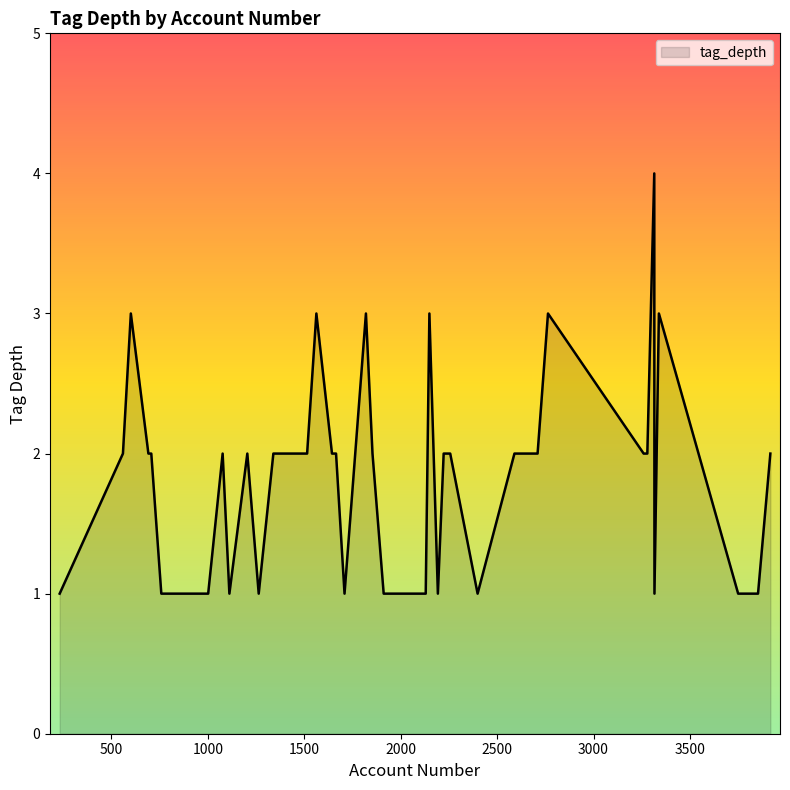

True or false: there are more than 0 points higher than both neighbors.

True